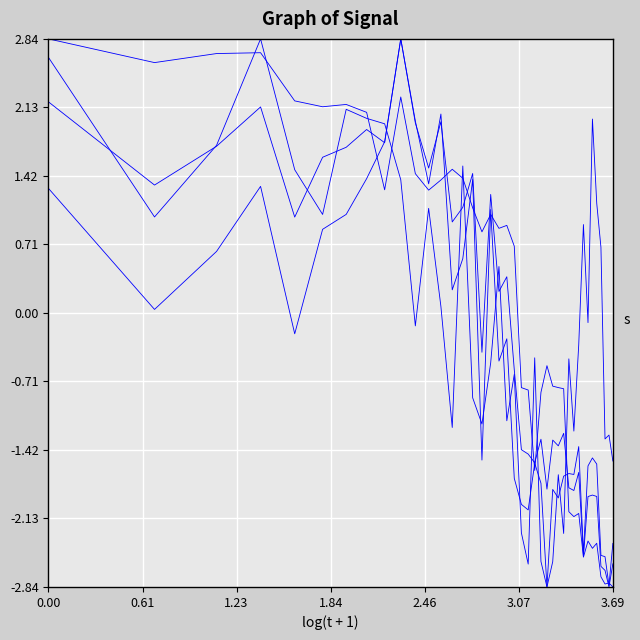

Does the chart display data point markers on the line(s)?

No